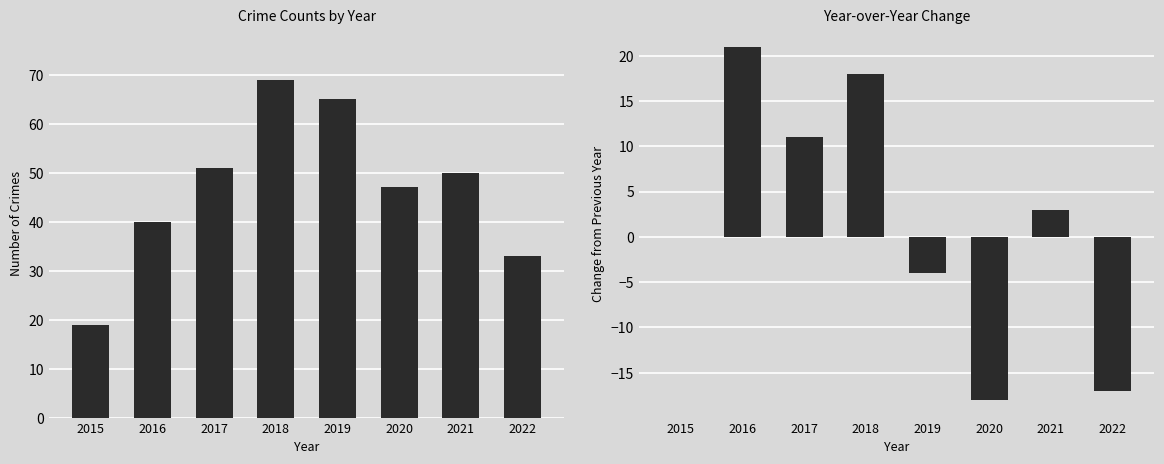

List the series in order of their overall mean, lowest first.

YoY Change, Total